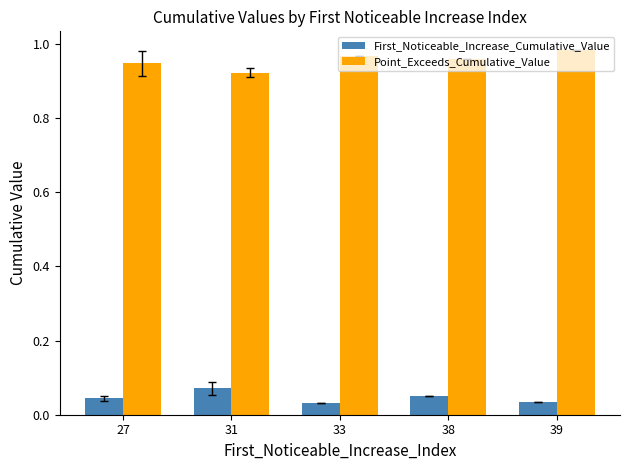

At which label does Point_Exceeds_Cumulative_Value reach its minimum?

31